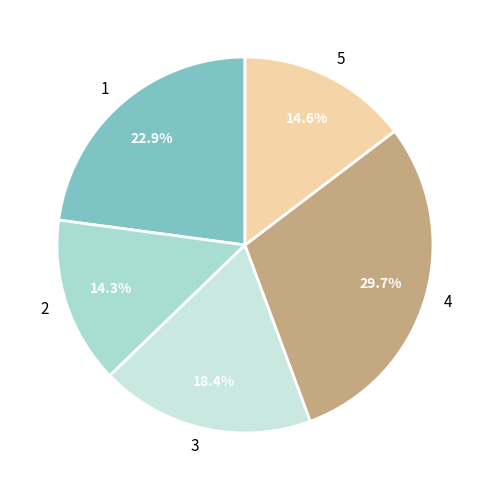

Which has a higher value, 4 or 2?

4